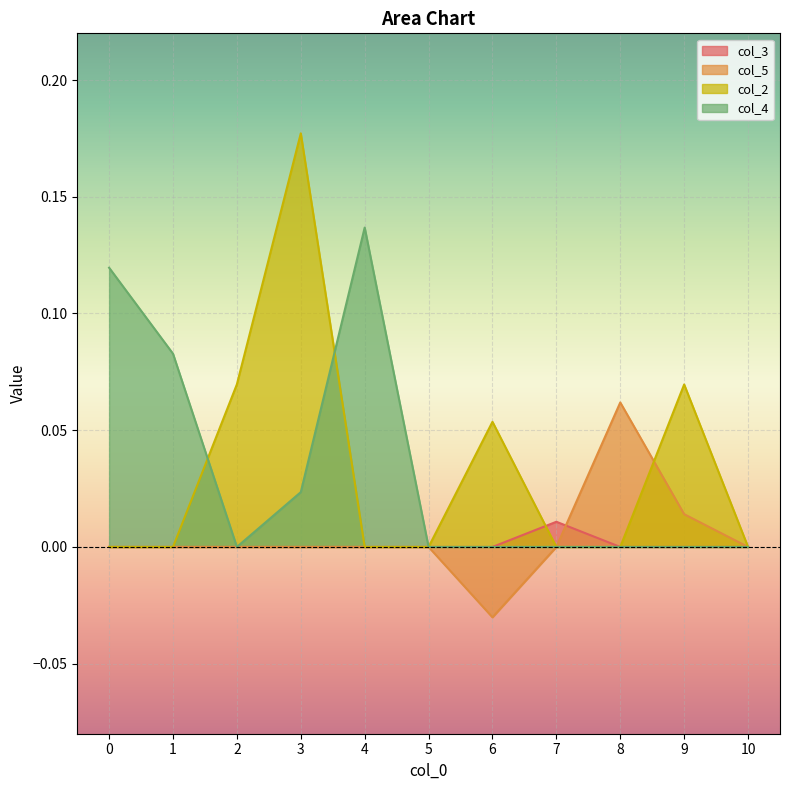

Where is the first local maximum for col_2?

3